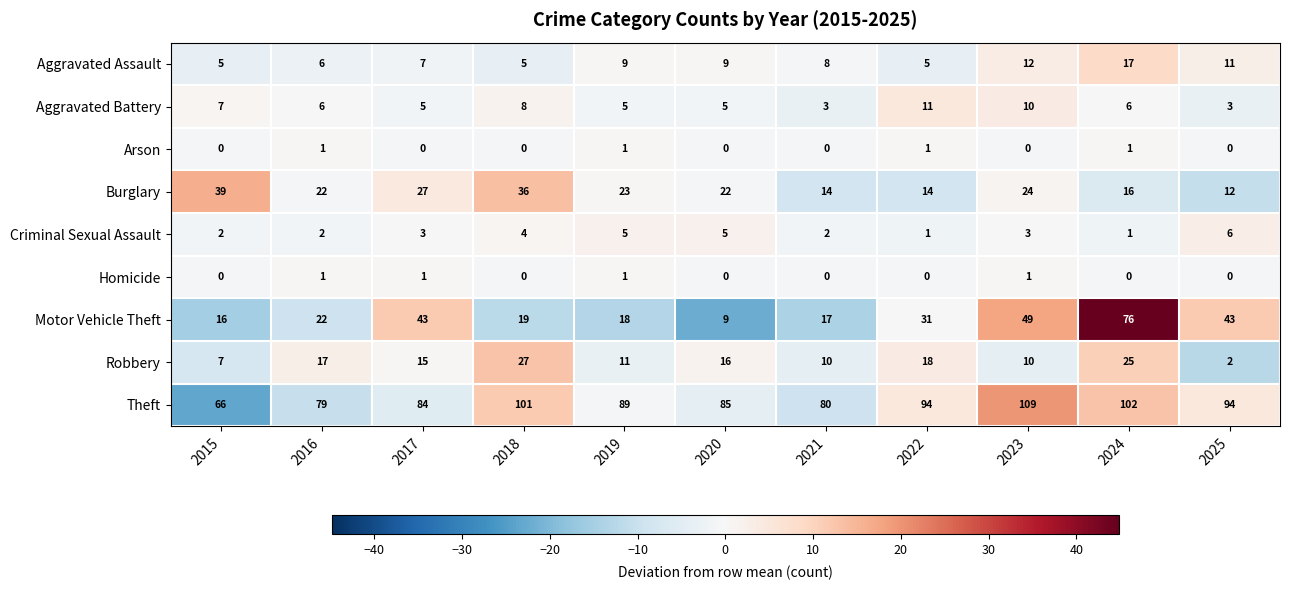

The value of Aggravated Assault at 2017 is 7. True or false?

True